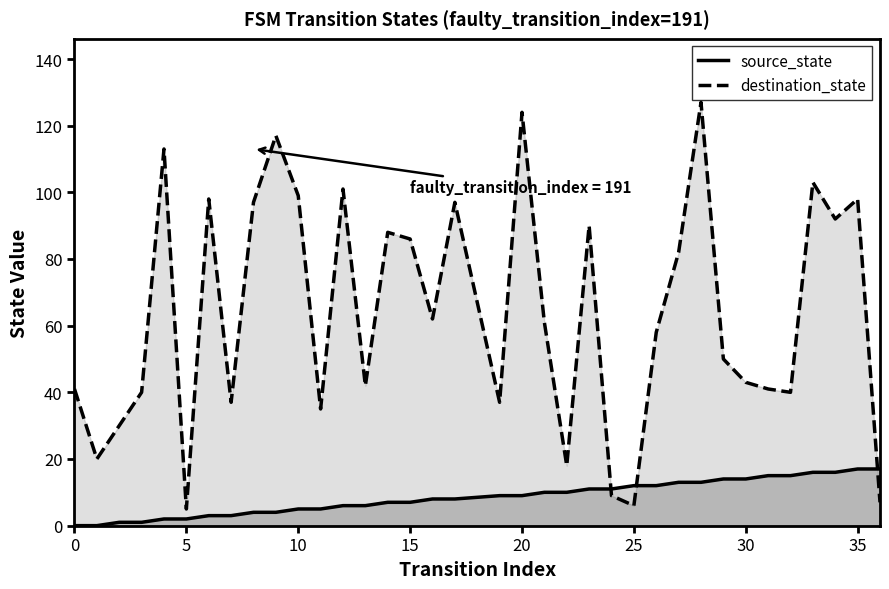

What is the greatest value displayed?

127